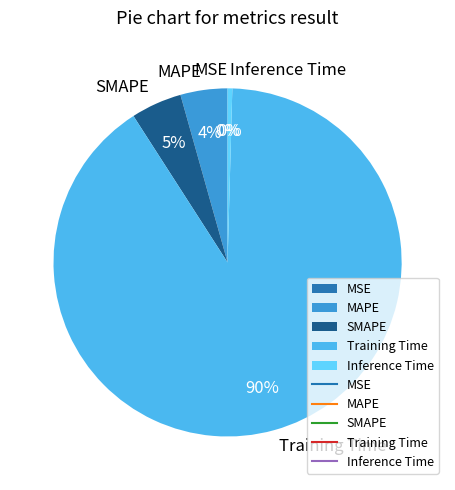

Does Training Time represent more than half of the total?

Yes